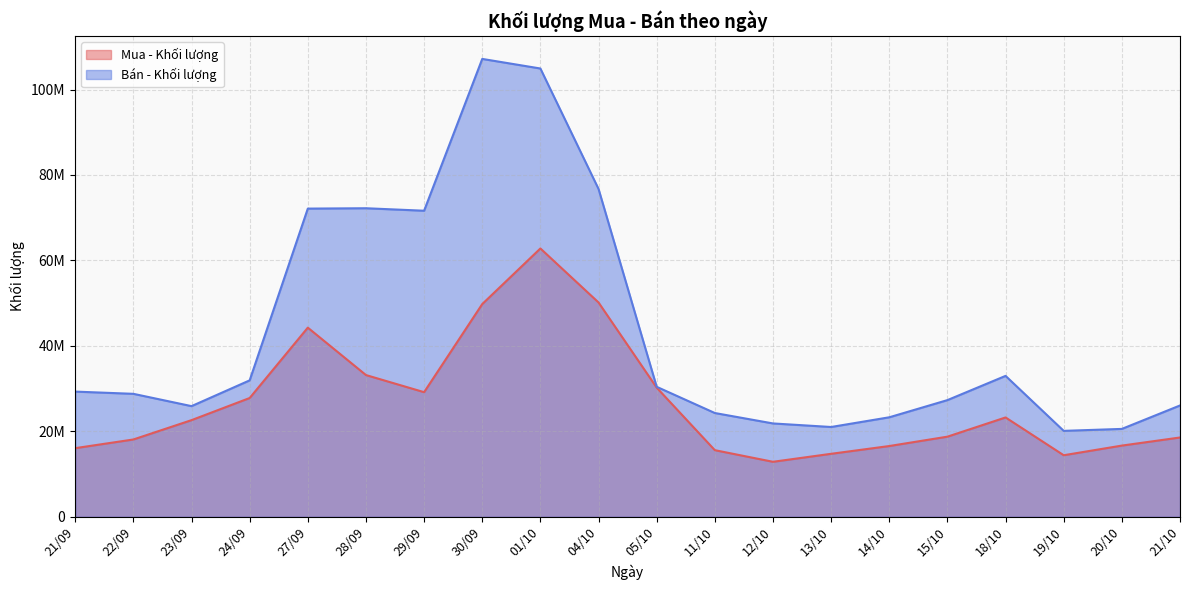

Which label corresponds to the largest value in the chart?

30/09